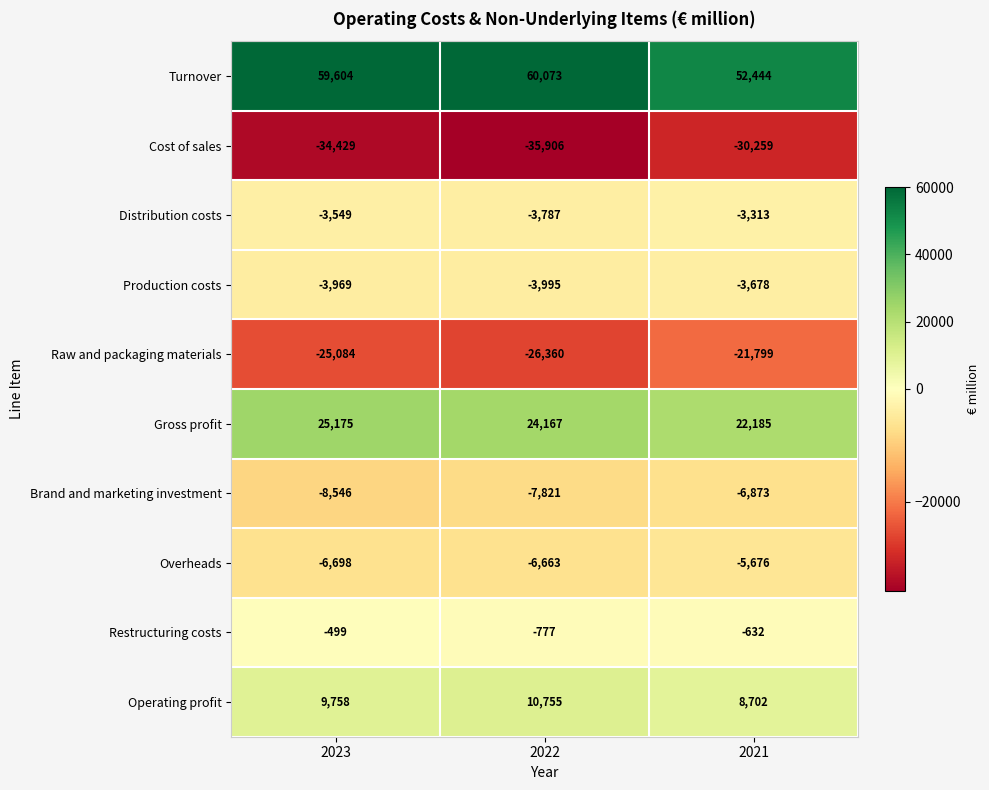

How many Operating profit values are between 8702 and 10755?

3